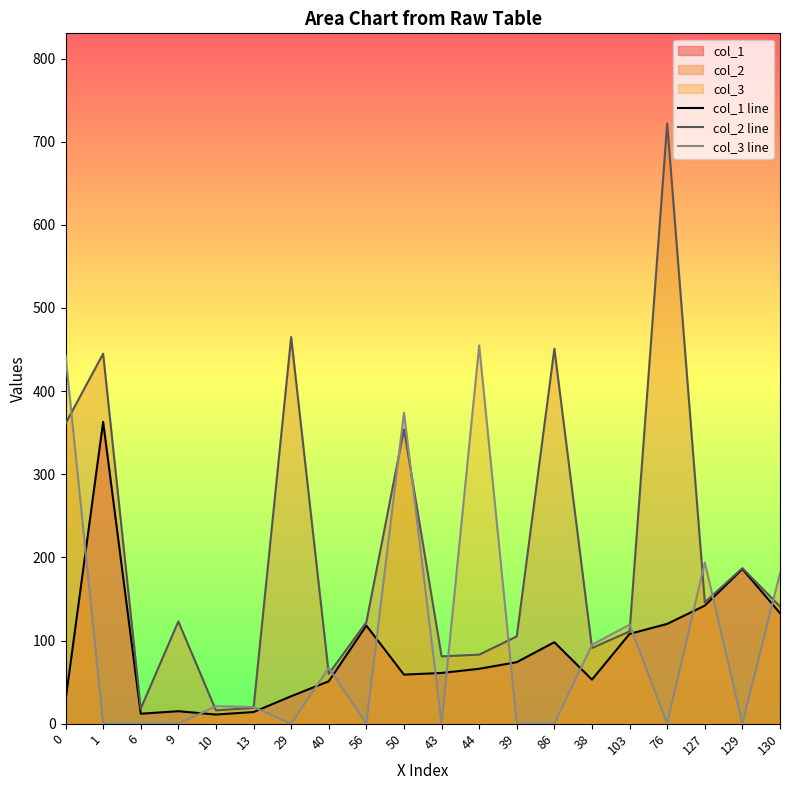

What is the difference between the second highest and second lowest values in the col_2 line series?

447